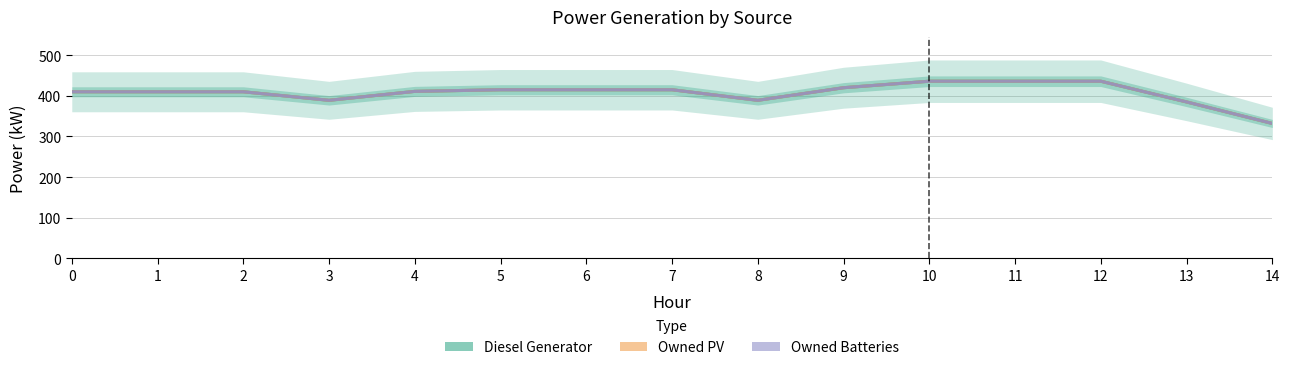

In Diesel Generator, how many points are lower than both neighbors (excluding endpoints)?

2